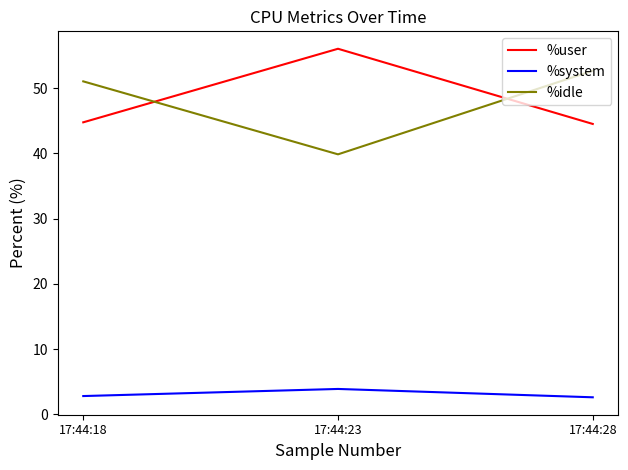

The %system series shows 6.1 at 17:44:23. True or false?

False